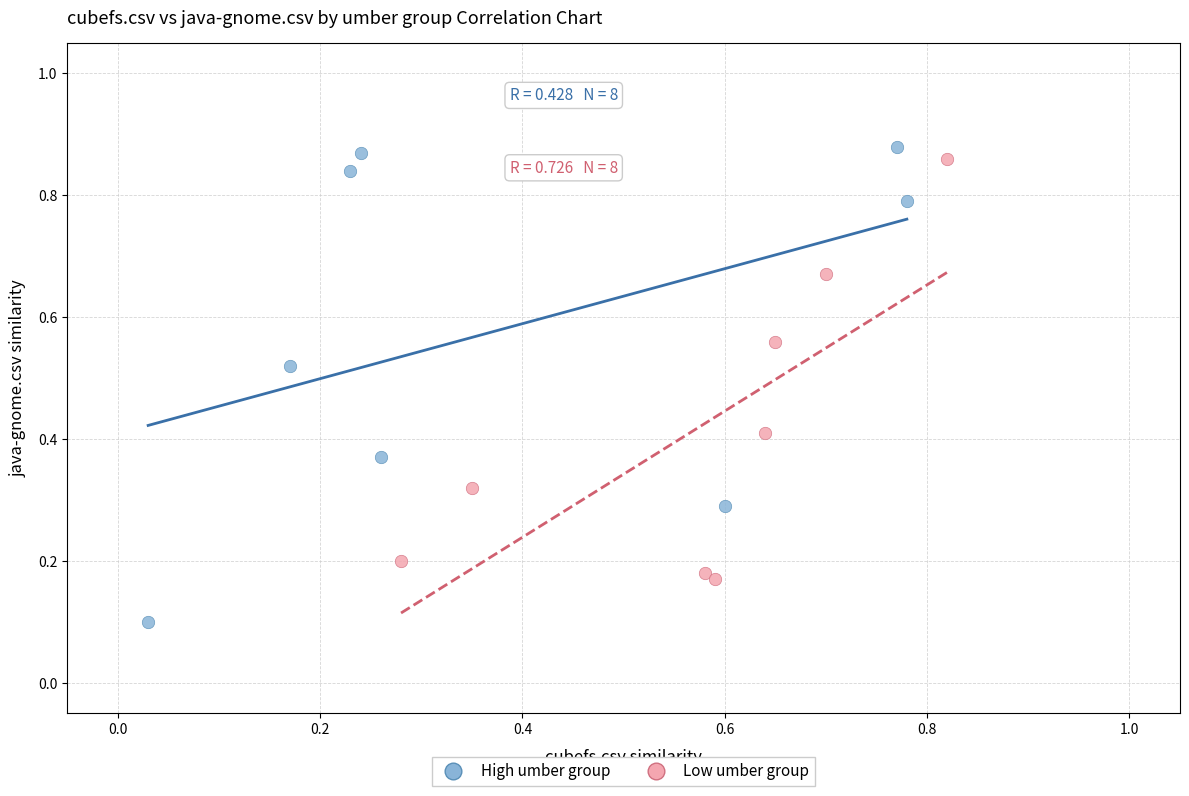

Which series reaches the maximum Y coordinate?

High umber group